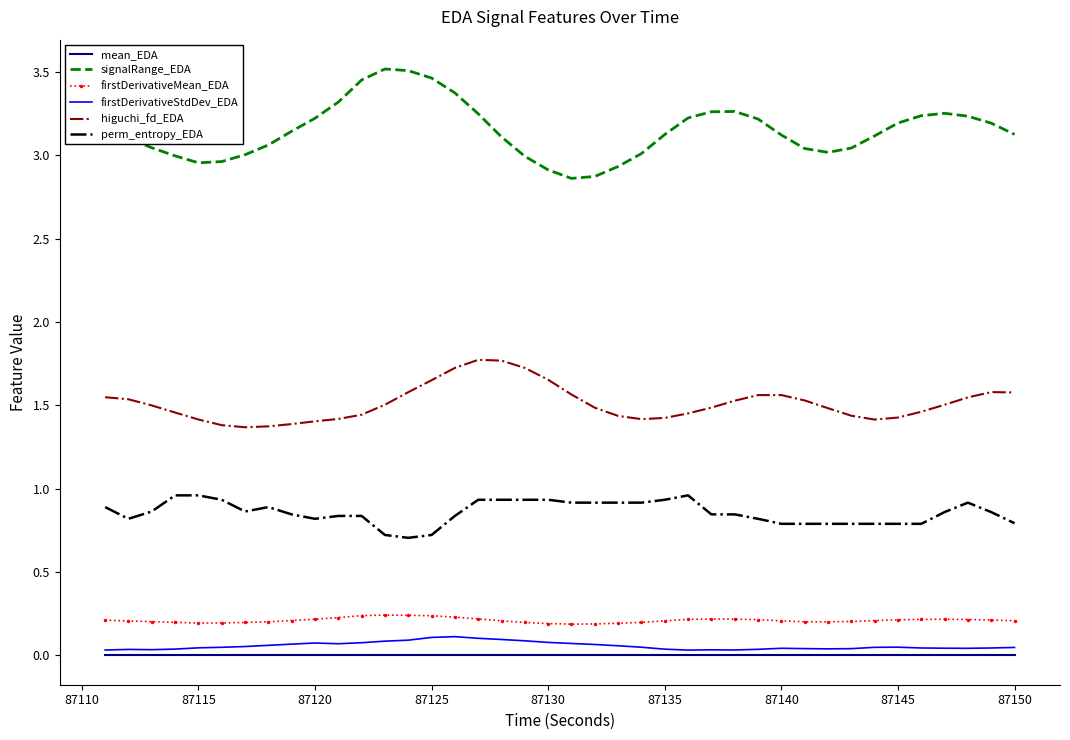

True or false: firstDerivativeStdDev_EDA and higuchi_fd_EDA cross at least once.

False